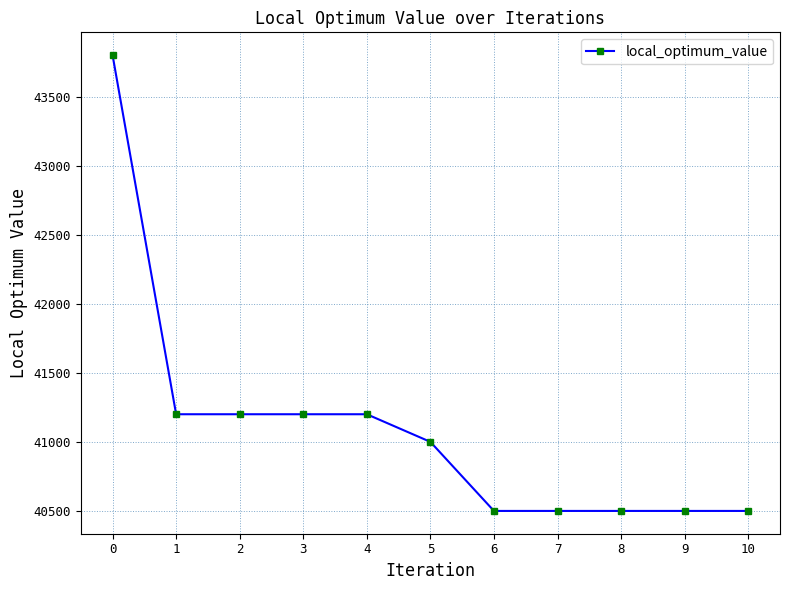

Is it true that the value at 0 is 43800?

True